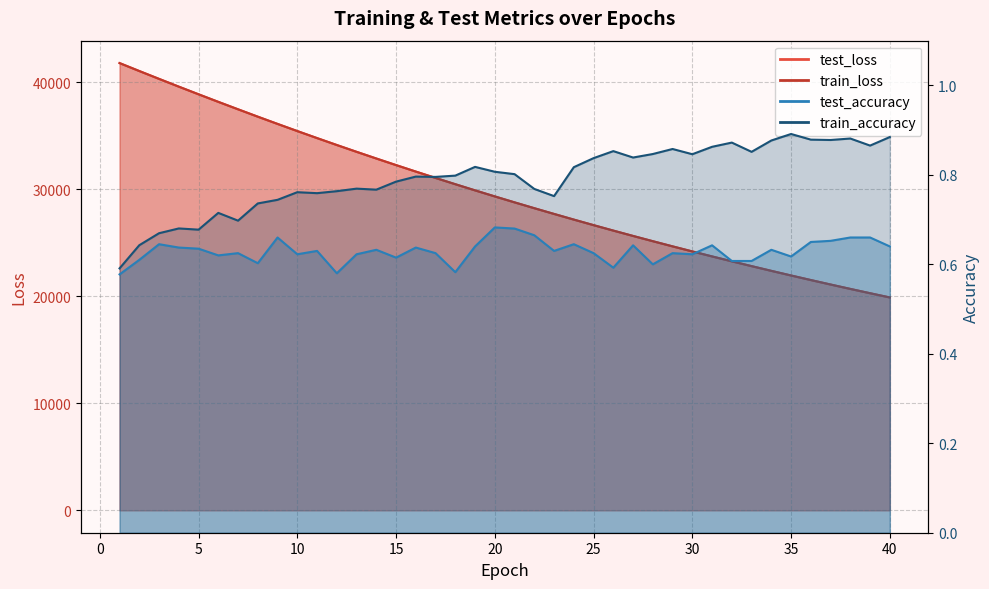

Where does the test_loss series first go above 29344?

1